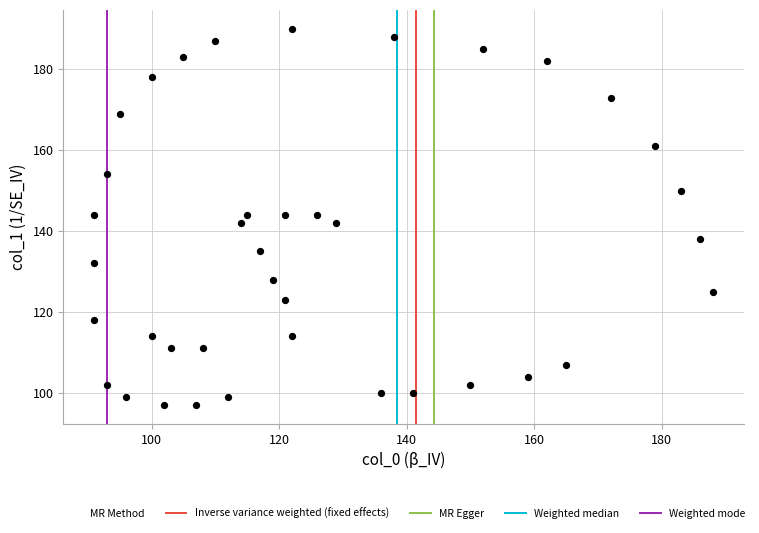

What is the range of X values (max minus min)?

97